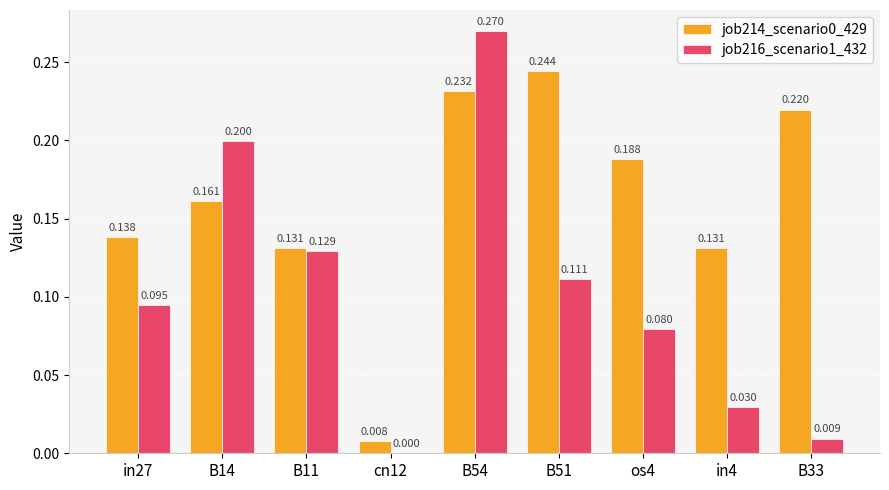

Is the value of job216_scenario1_432 at B54 greater than the value of job214_scenario0_429 at in4?

Yes